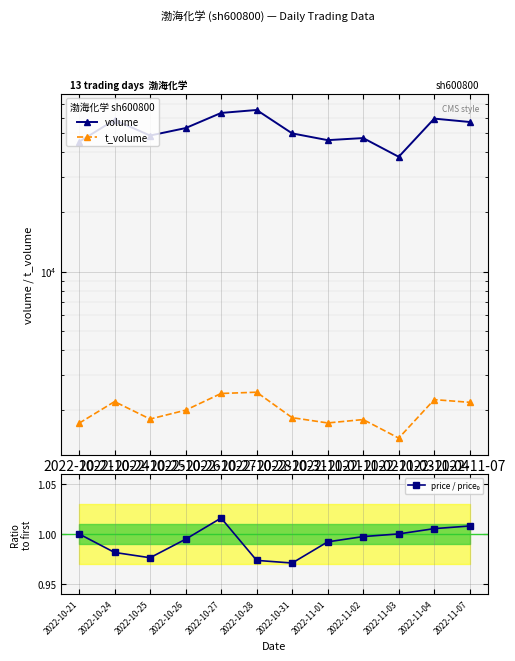

Between 2022-10-25 and 2022-10-31, which series saw the biggest shift?

volume